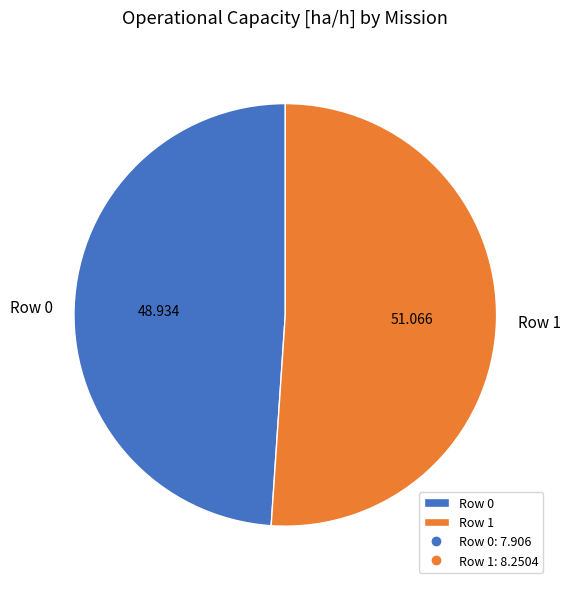

Is there any slice that represents more than half of the pie?

Yes